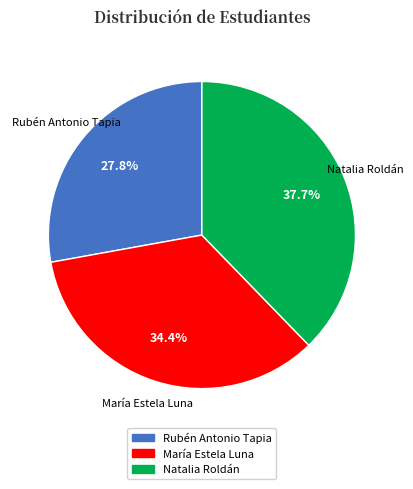

Which slice is the largest?

Natalia Roldán